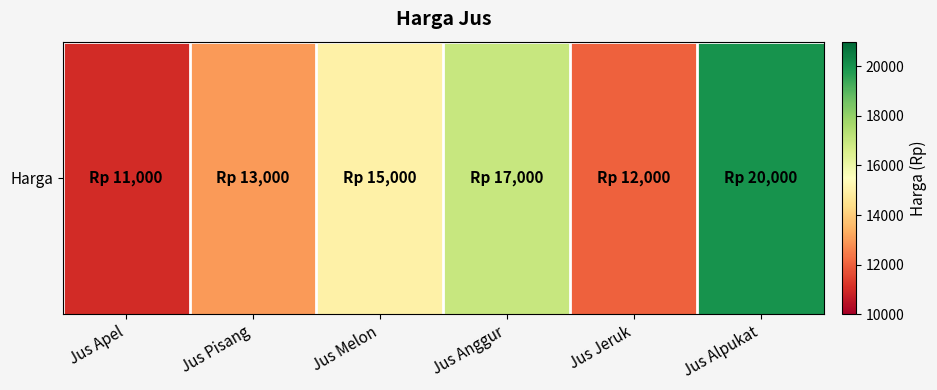

Reading left to right, transcribe all the data shown in this chart.

11000	13000	15000	17000	12000	20000